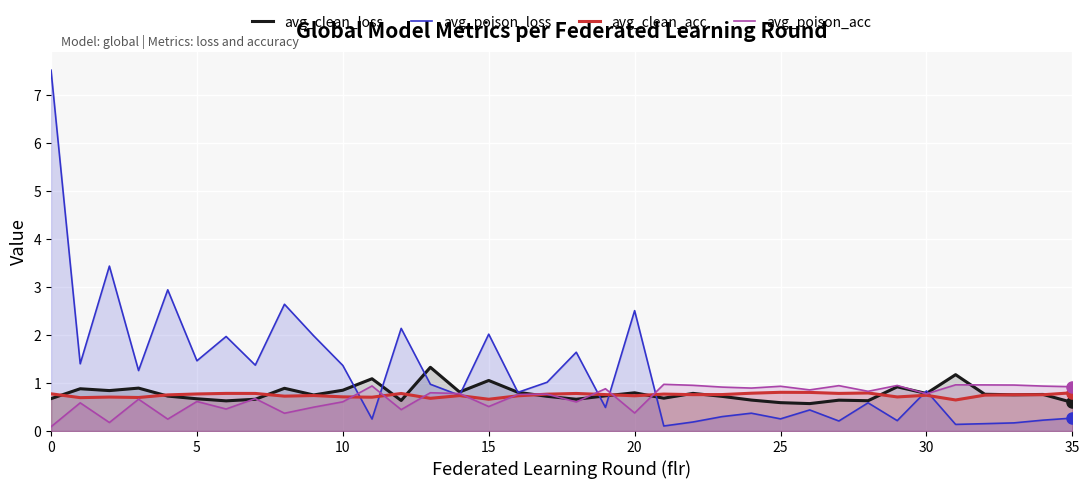

The avg_clean_acc series shows 0.4 at 29. True or false?

False